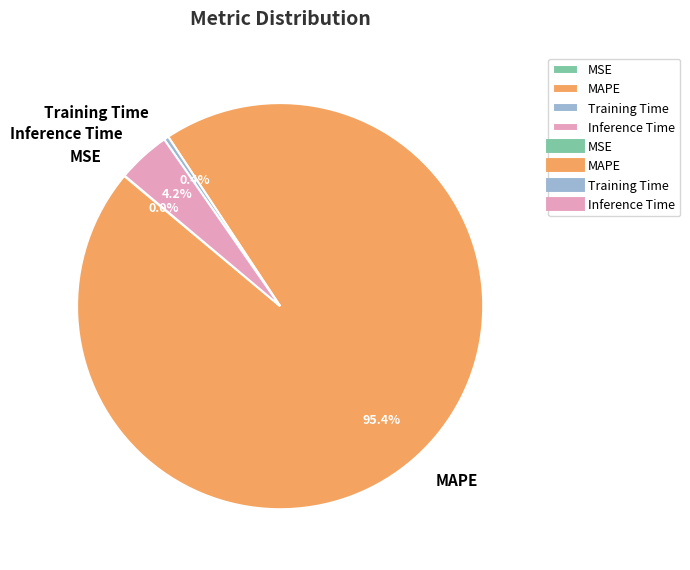

What is the total percentage of Training Time and Inference Time?

4.6%